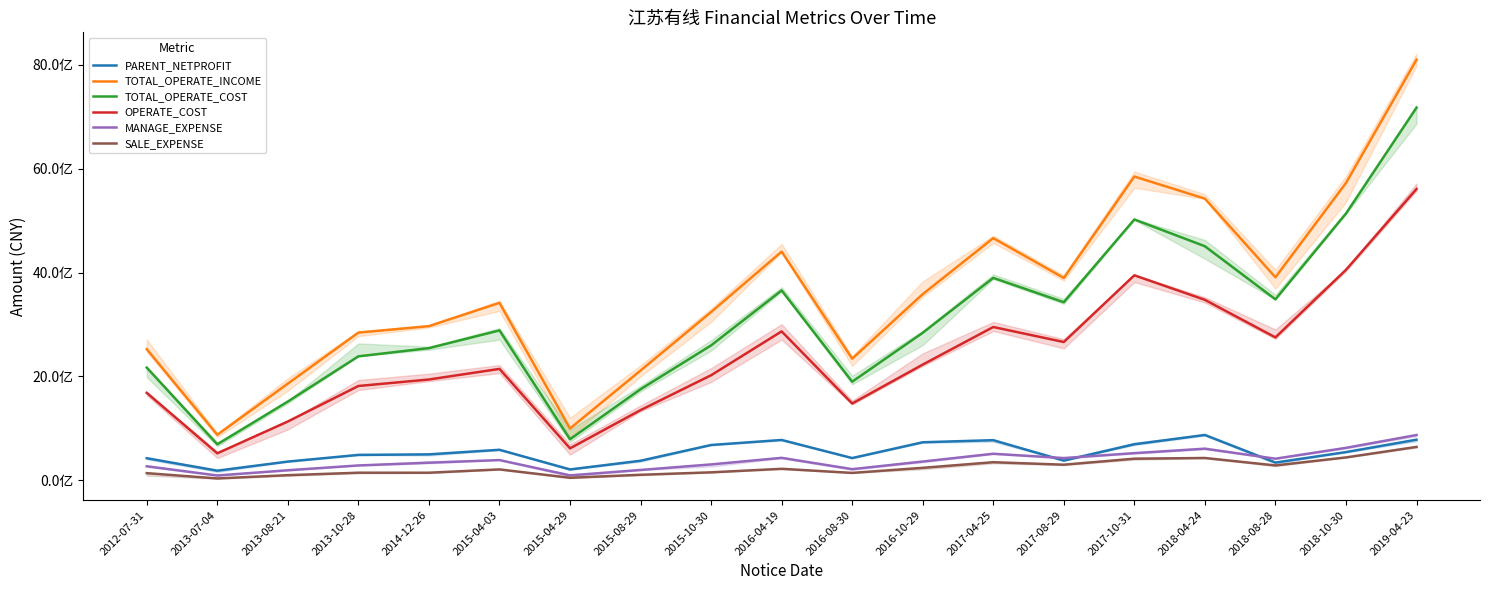

How many data points in MANAGE_EXPENSE are less than 362962050?

9